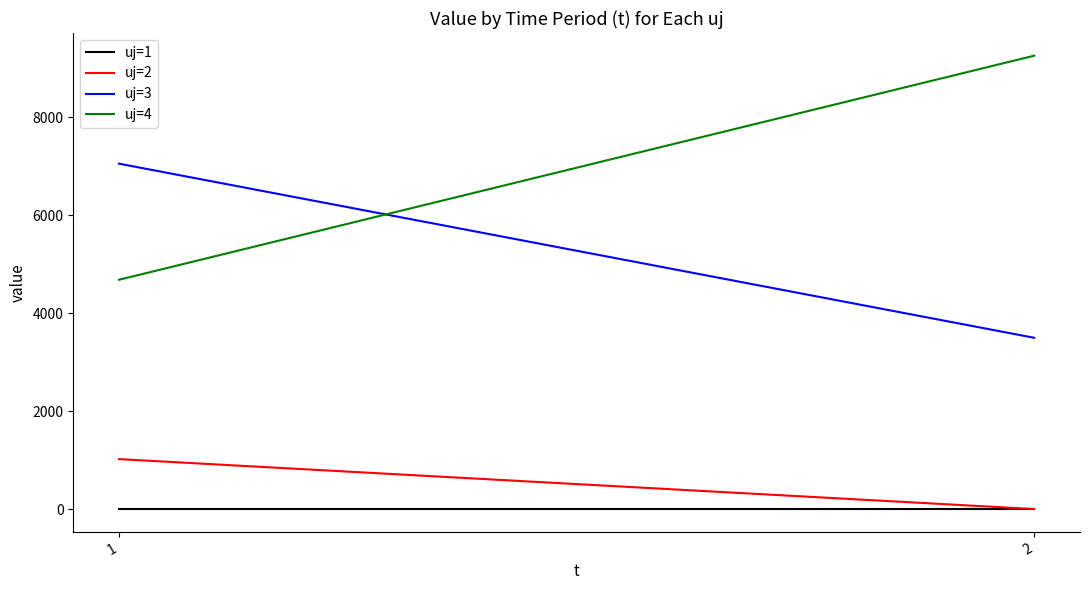

What is the spread (max minus min) of values at 1?

7053.5